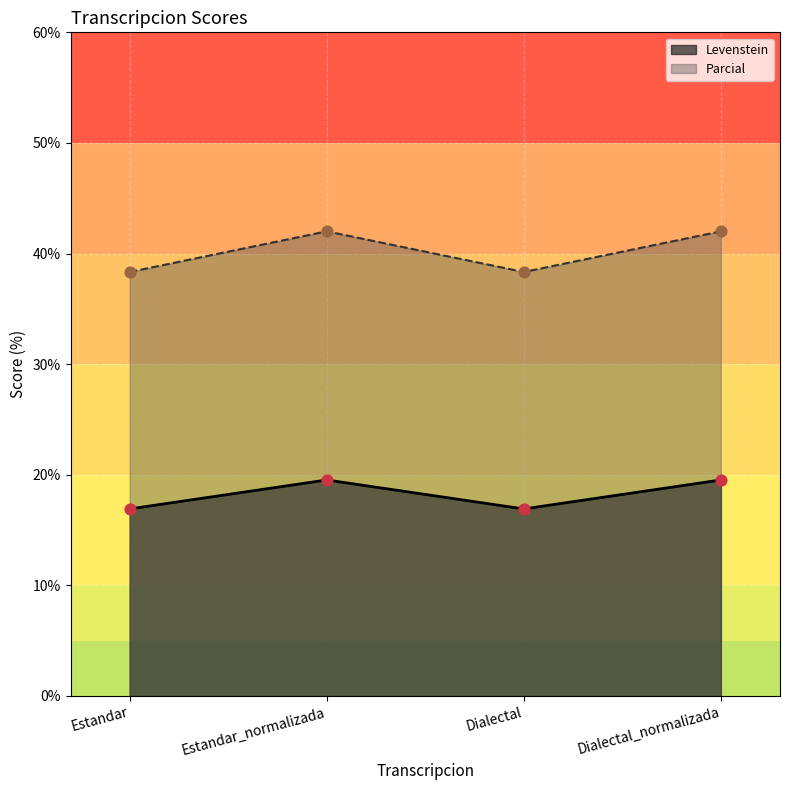

Which series has the largest Y range (max minus min)?

Parcial